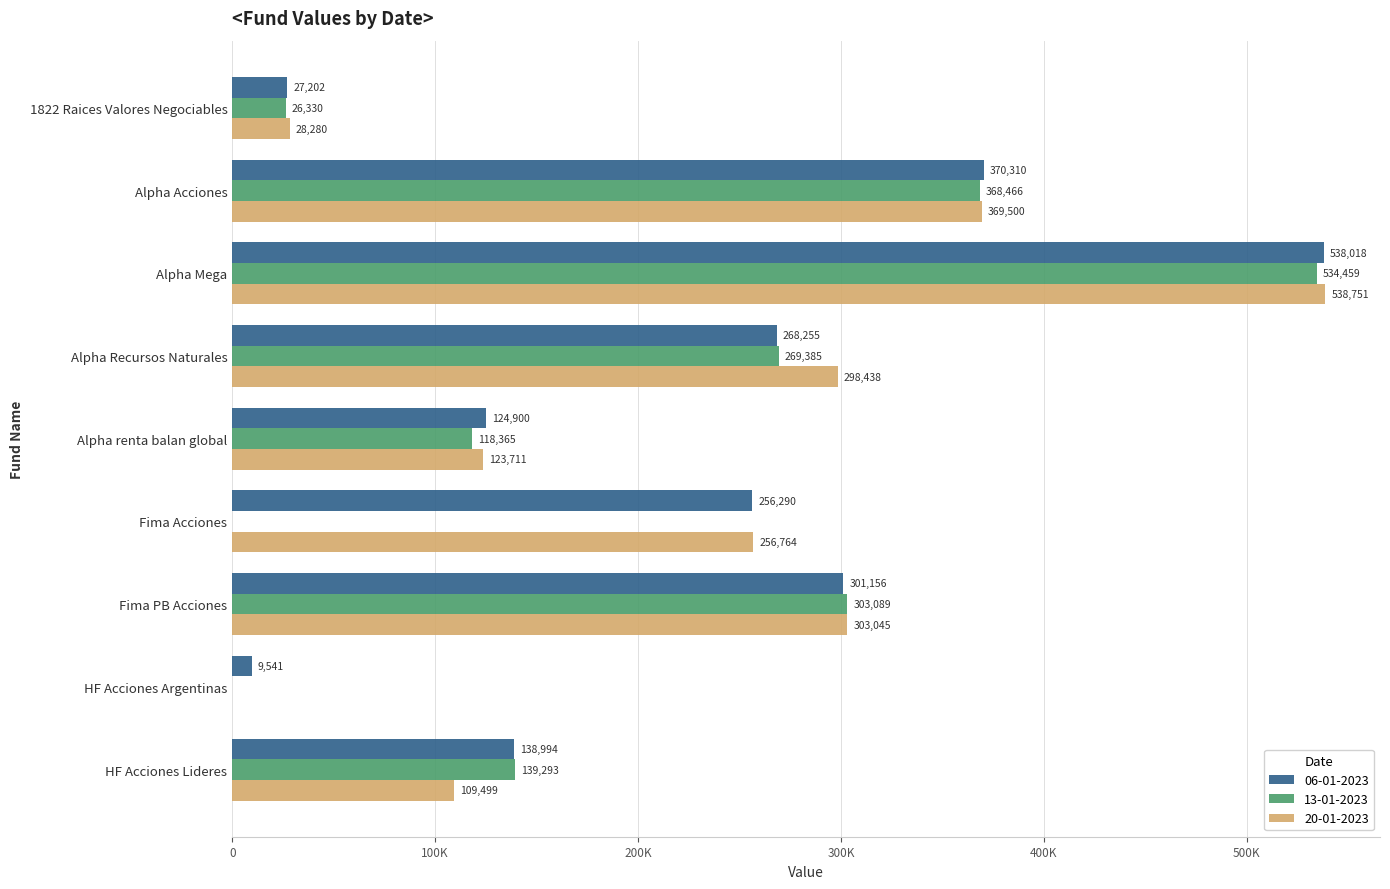

List the series in order of their peak value, lowest first.

13-01-2023, 06-01-2023, 20-01-2023